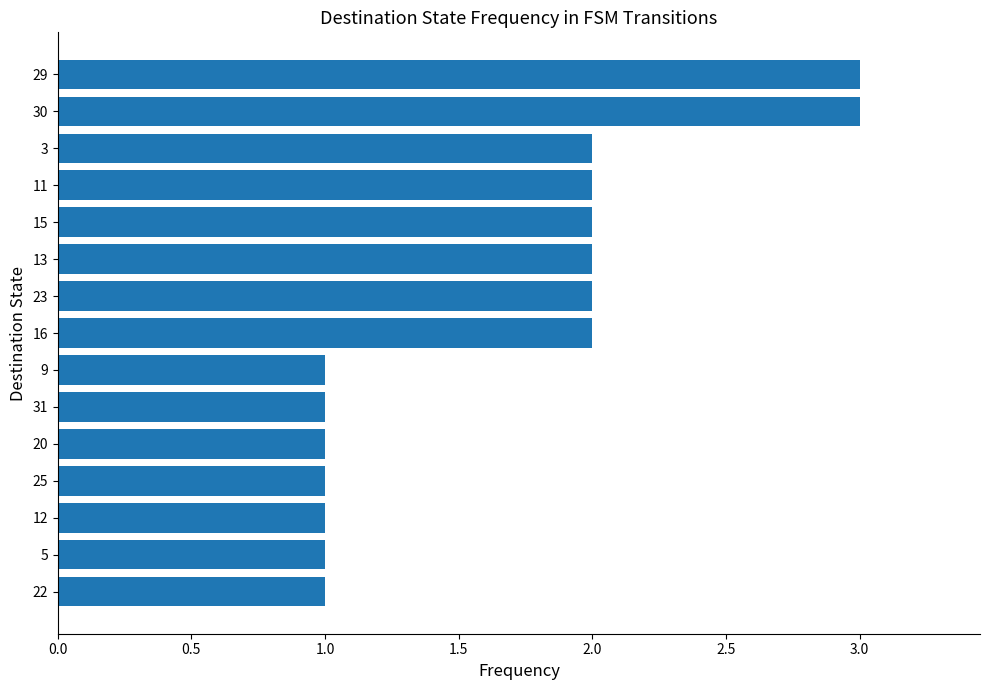

Is it true that the value at 15 is 1?

False